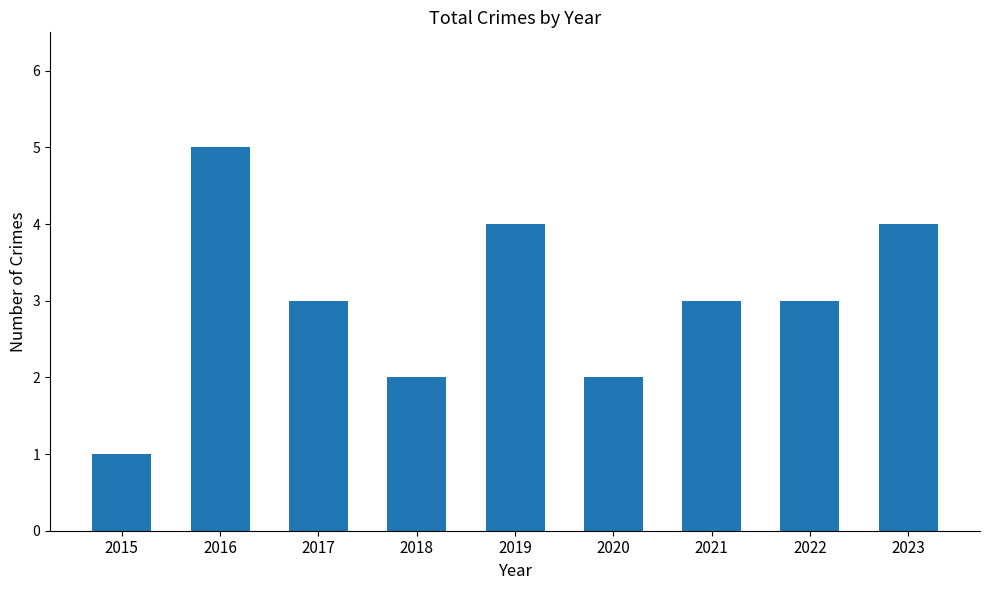

Reading right to left, extract all data points from this chart.

2023=4	2022=3	2021=3	2020=2	2019=4	2018=2	2017=3	2016=5	2015=1